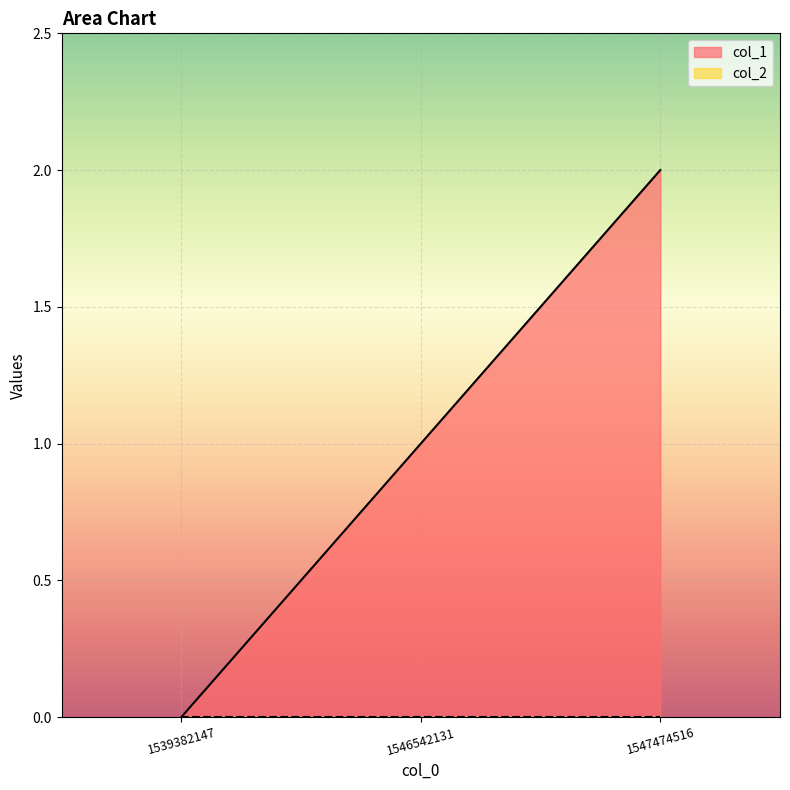

What is the difference between the values at 1539382147 and 1546542131?

1